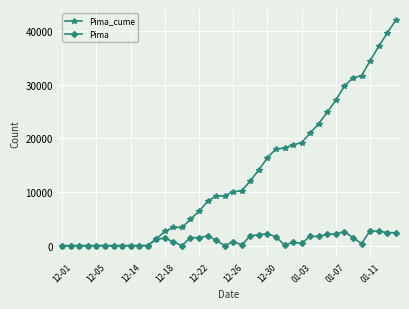

Does the chart display data point markers on the line(s)?

Yes